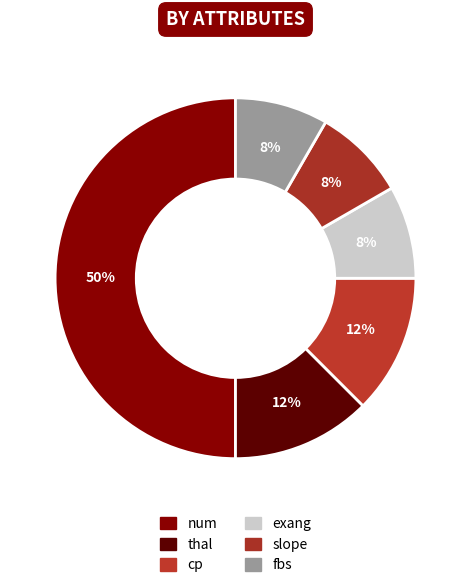

How many slices are in this pie chart?

6